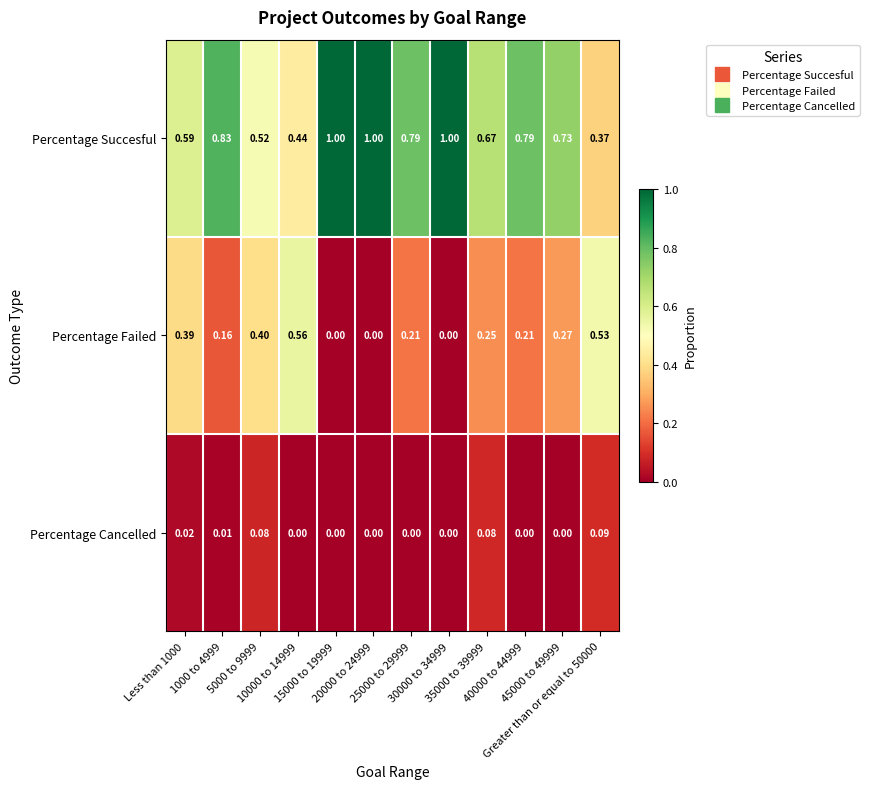

Which series has the widest spread of values?

Percentage Succesful